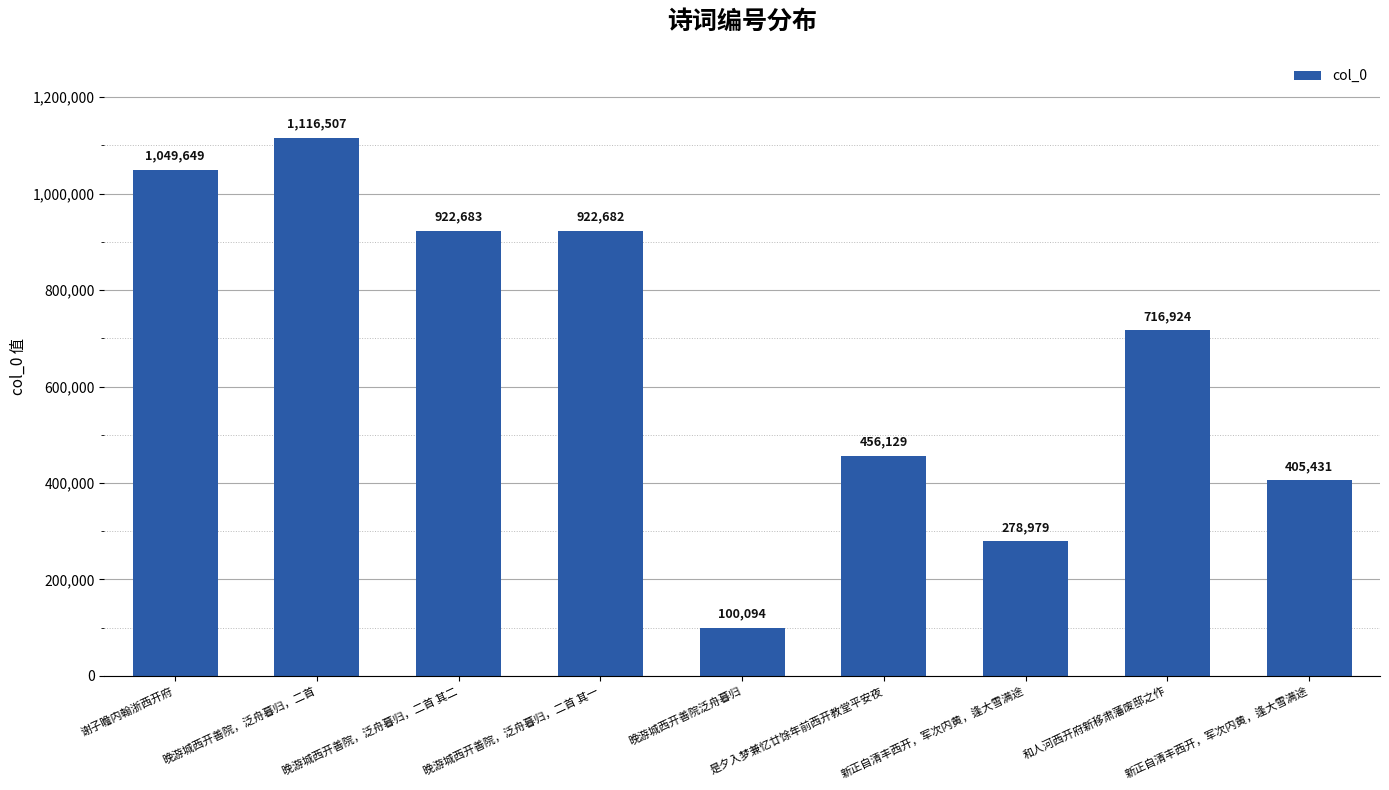

Reading right to left, transcribe all the data shown in this chart.

405431	716924	278979	456129	100094	922682	922683	1116507	1049649